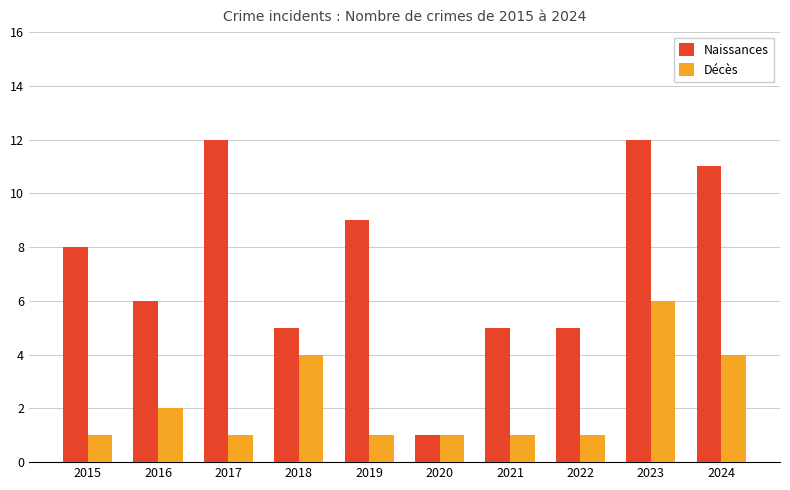

The value of Naissances at 2022 is 8. True or false?

False